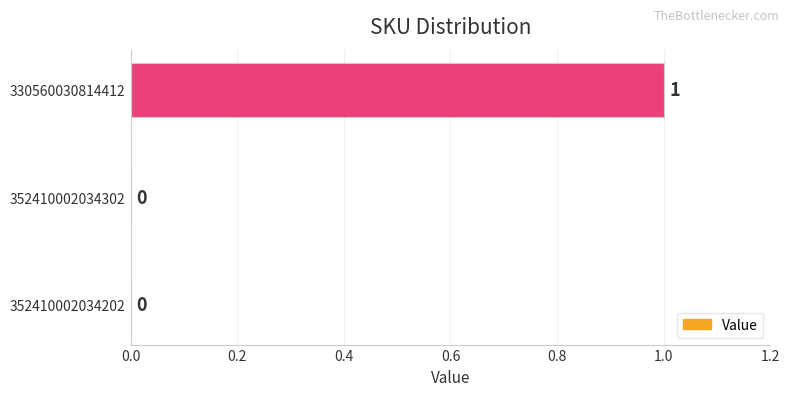

At which category does the chart reach its peak across all series?

330560030814412